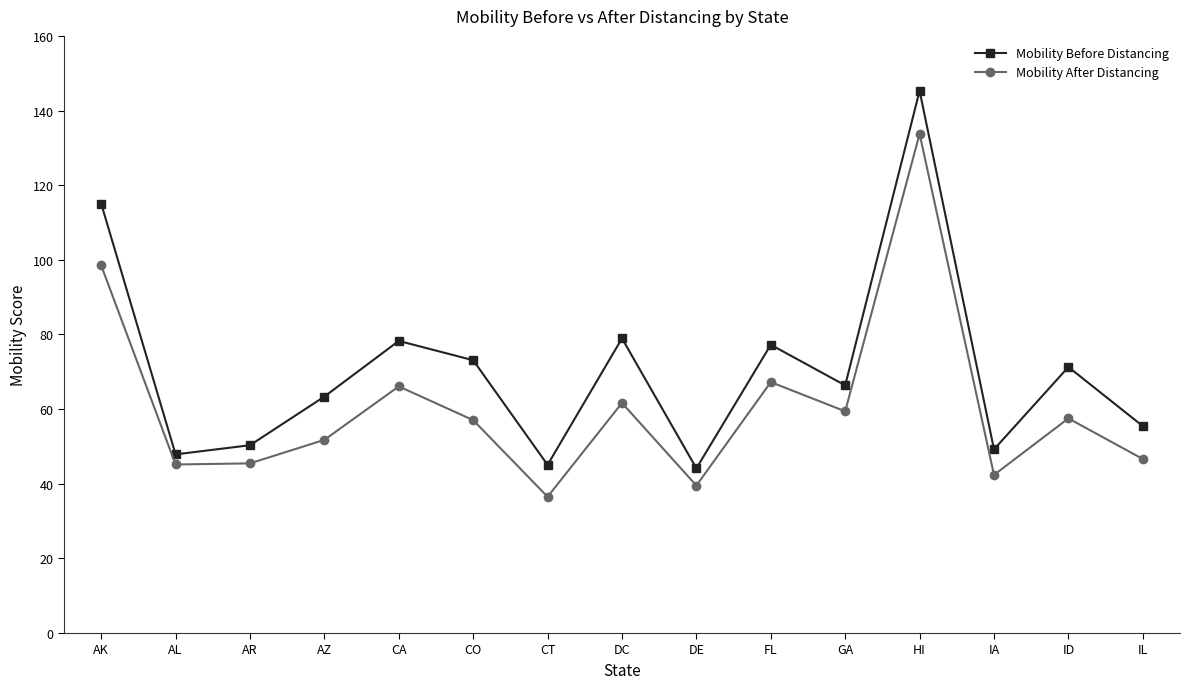

Rank the series at ID from highest to lowest value.

Mobility Before Distancing, Mobility After Distancing